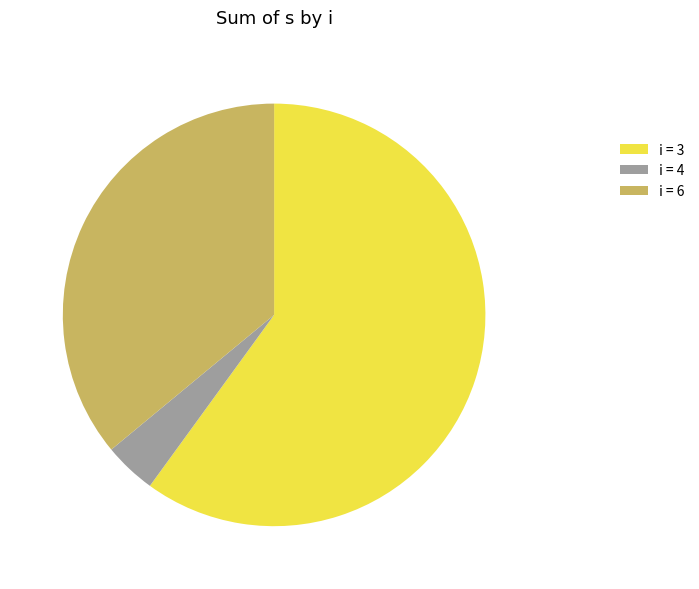

What is the ratio of the value at i = 6 to the value at i = 3?

0.6